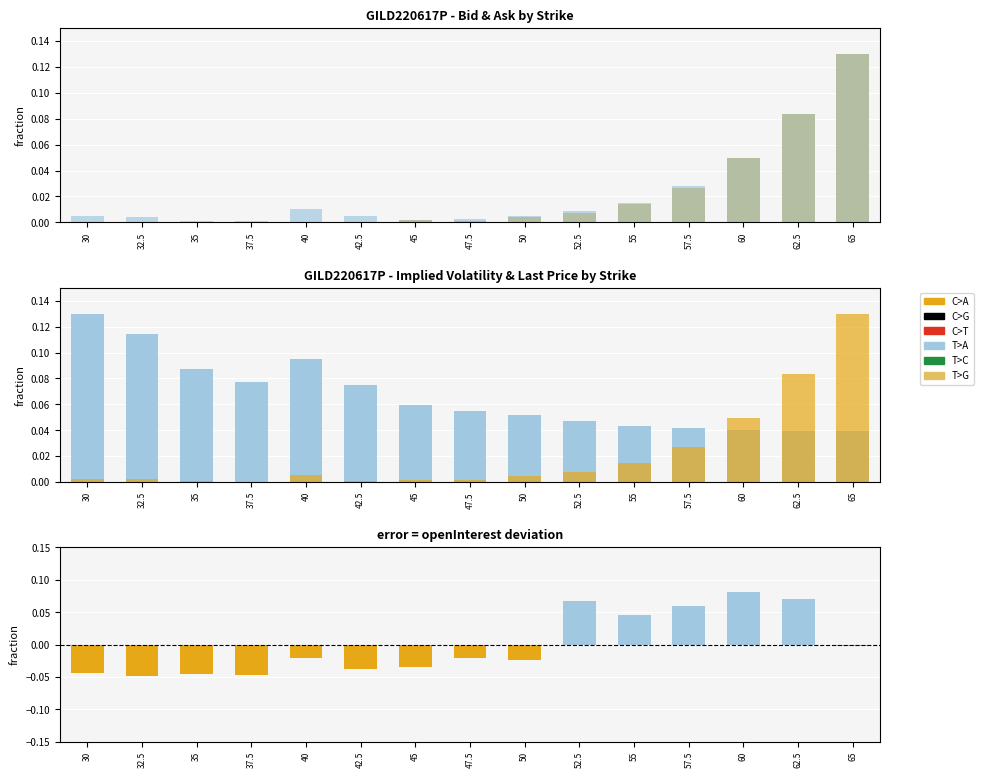

What is the total value across all series at 65?

0.4